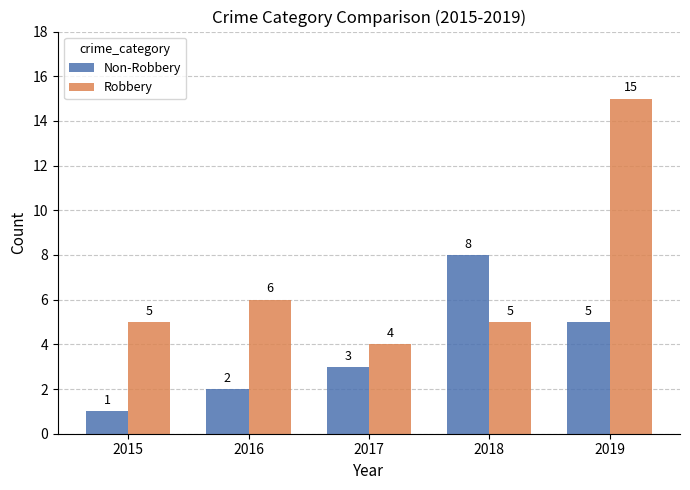

Which series has the widest spread of values?

Robbery